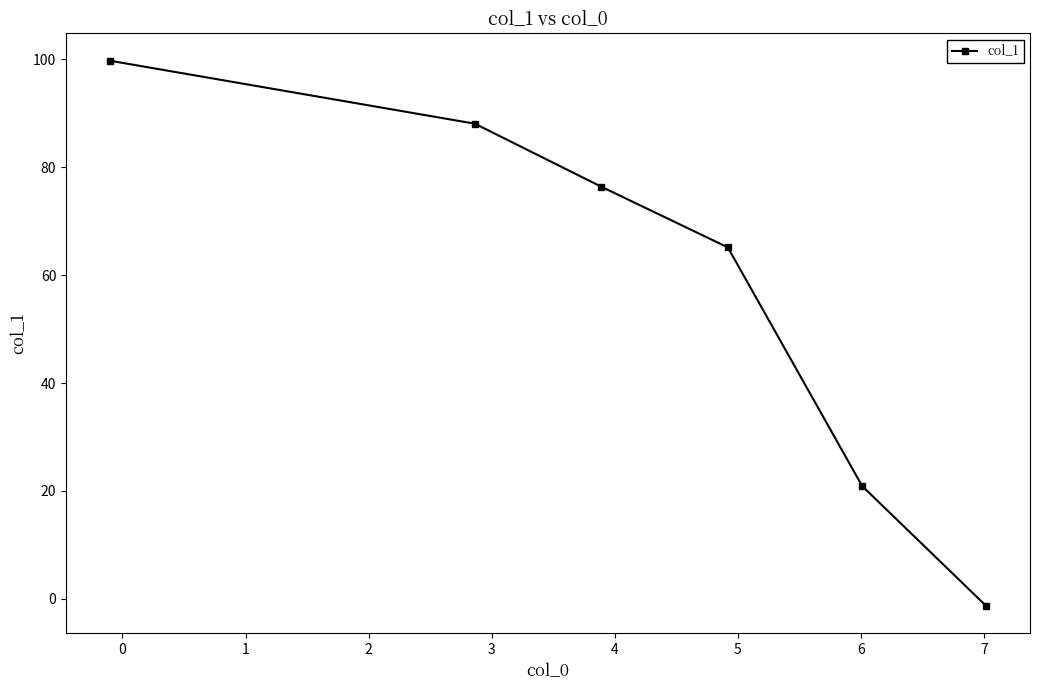

What is the sum of all values?

348.8